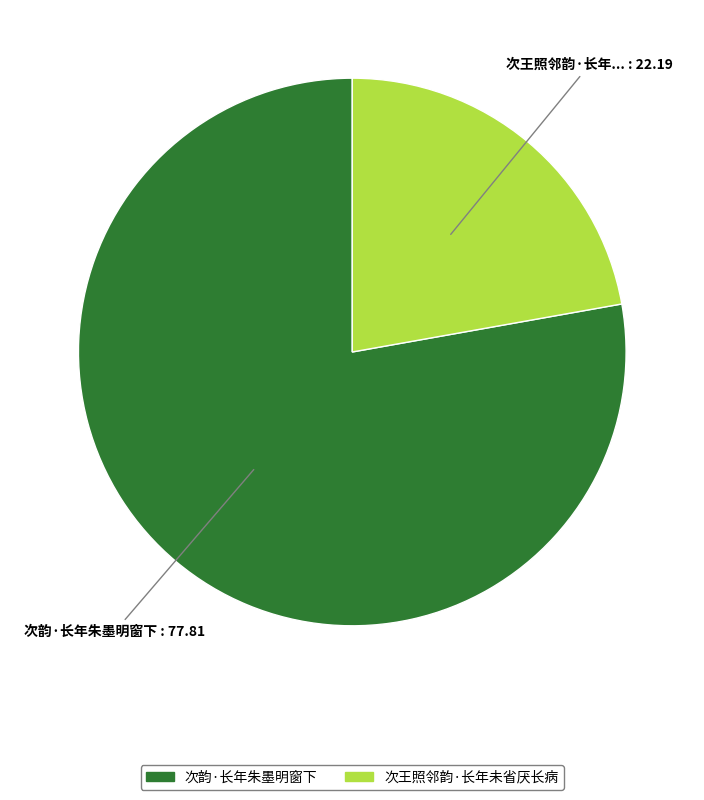

True or false: 次王照邻韵·长年未省厌长病 accounts for 22% of the total.

True